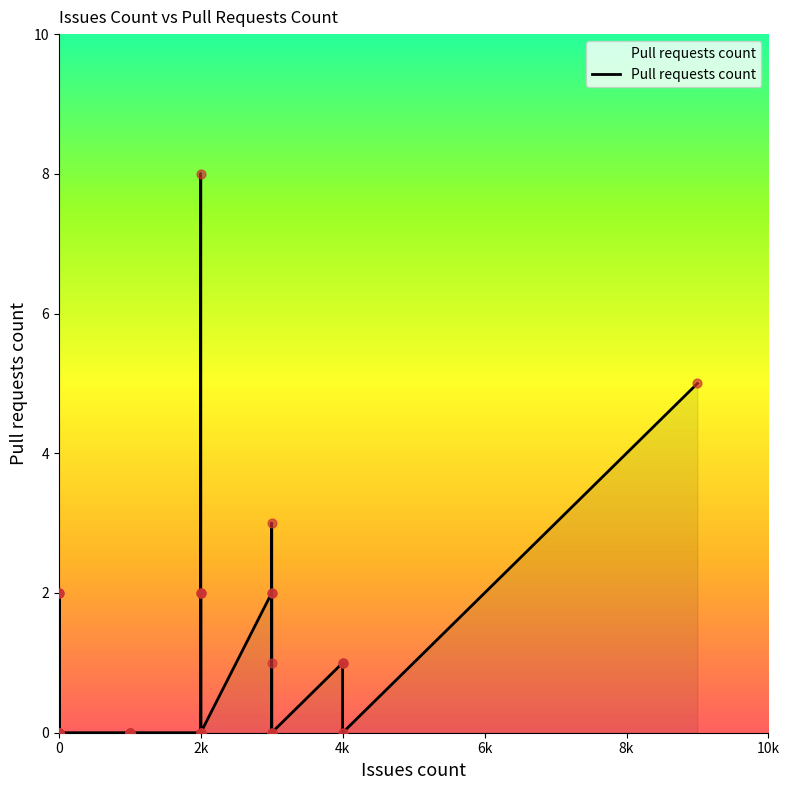

Which has a higher value, 2 or 4?

2